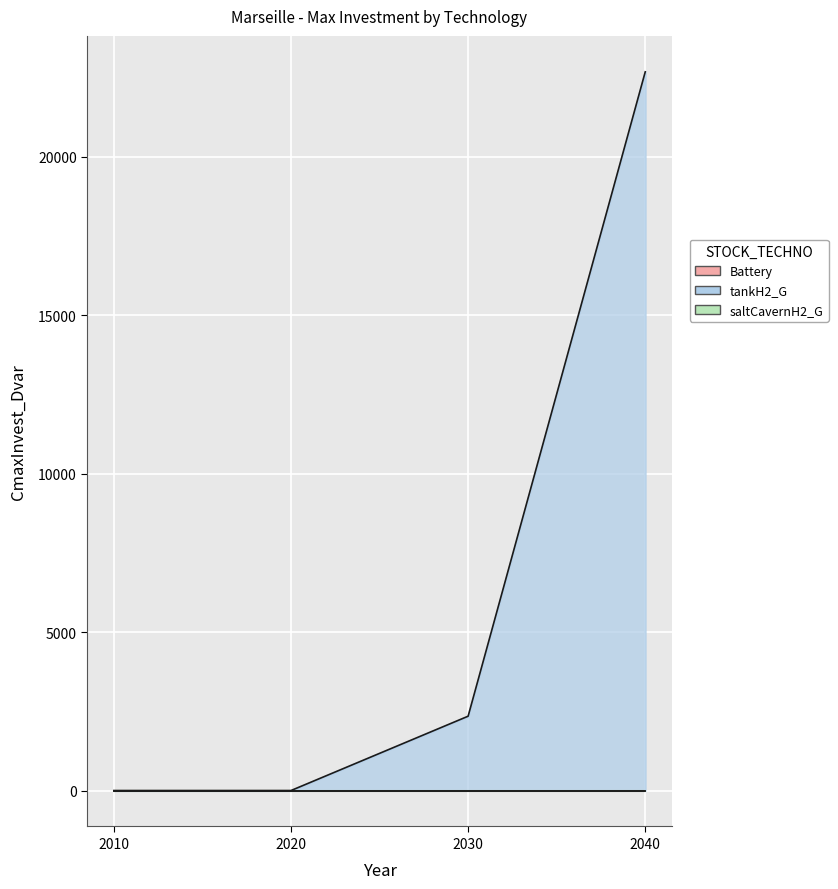

True or false: saltCavernH2_G and Battery cross at least once.

False